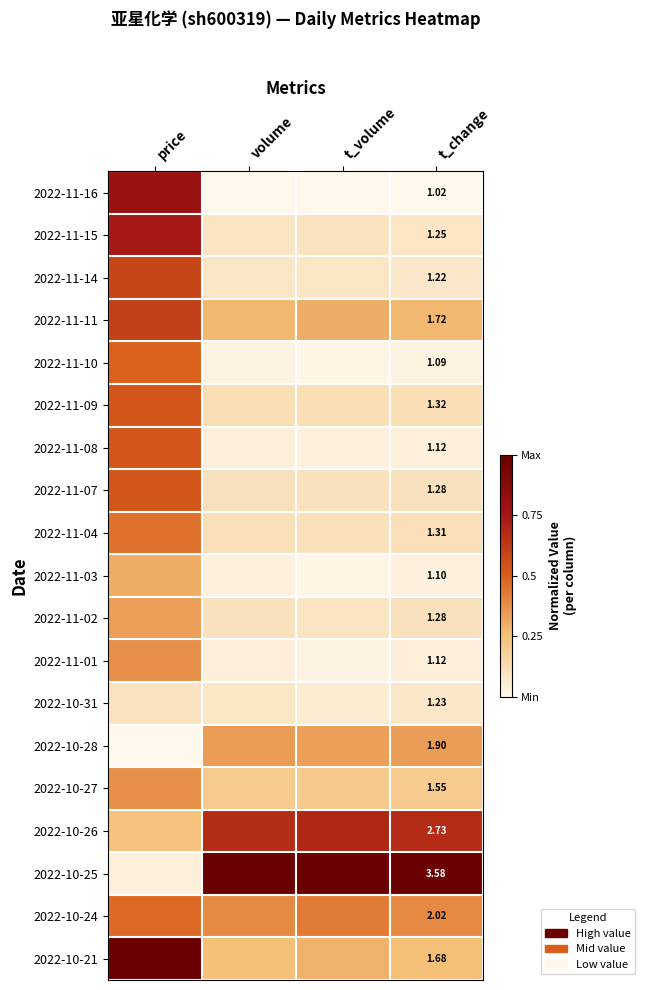

Rank the categories by 2022-10-21 value from lowest to highest.

volume, t_change, t_volume, price